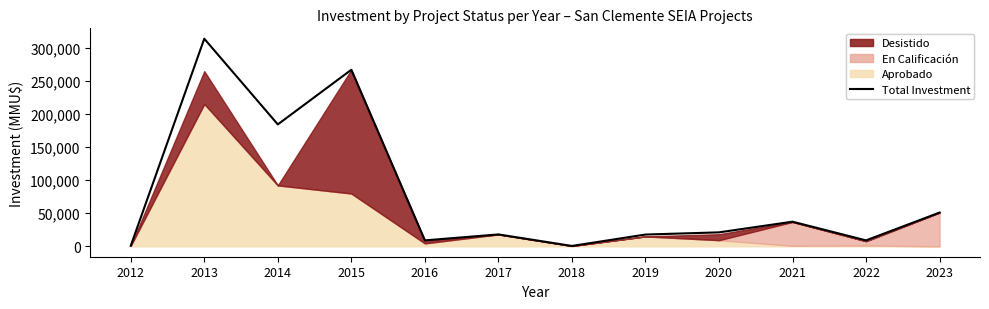

What value does the data have at 2017, to the nearest 100?

18000